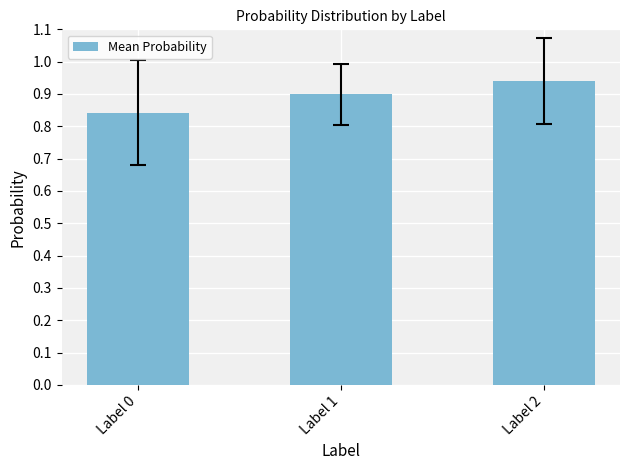

Are the bars horizontal?

No